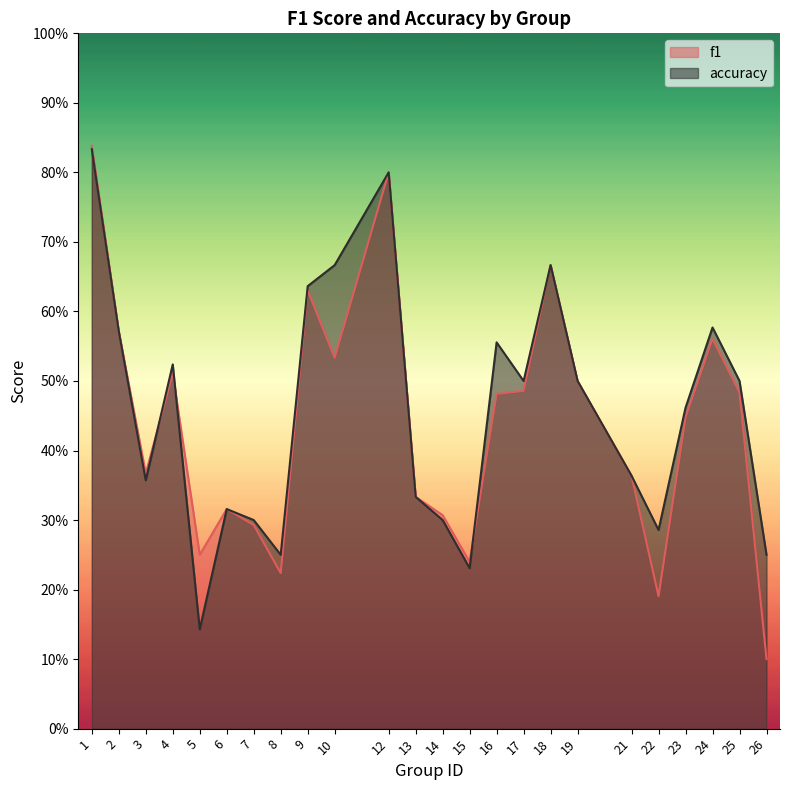

Between 19 and 24, which series saw the biggest shift?

accuracy